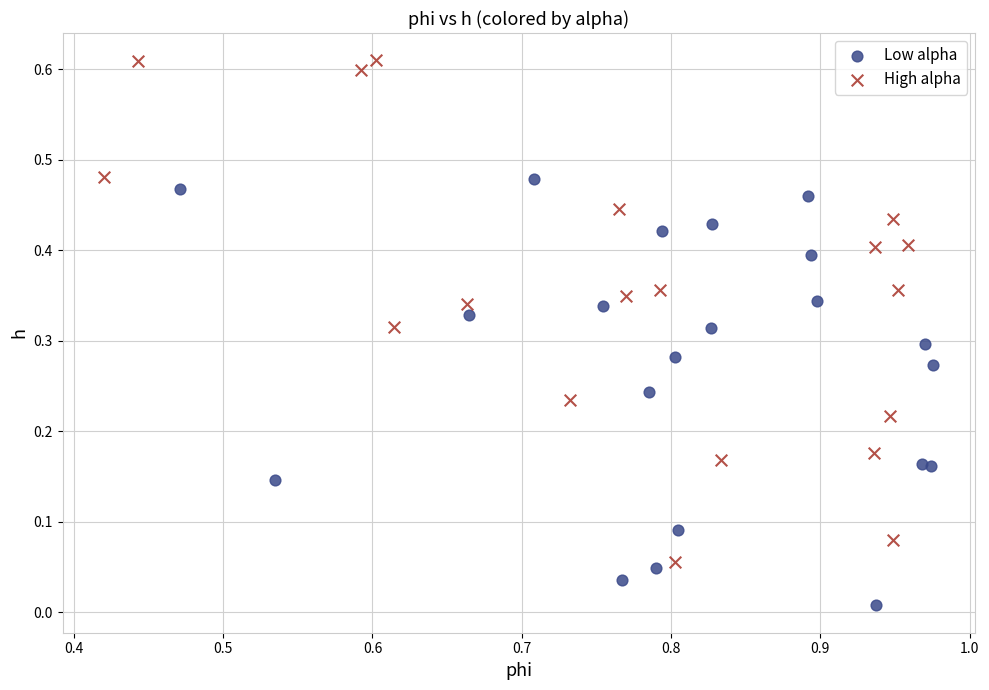

Which series has the largest Y range (max minus min)?

High alpha